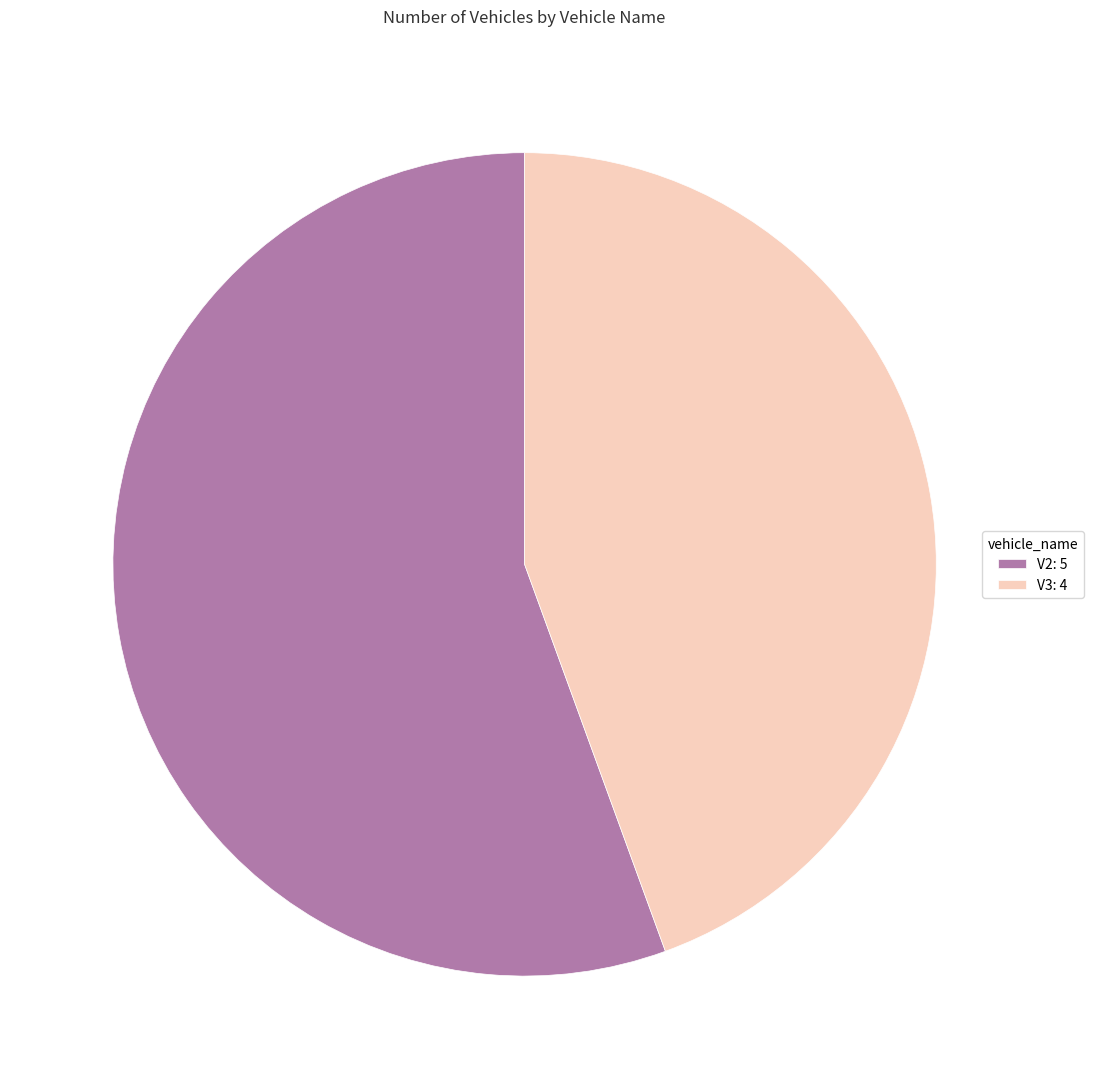

Which slice is the largest?

V2